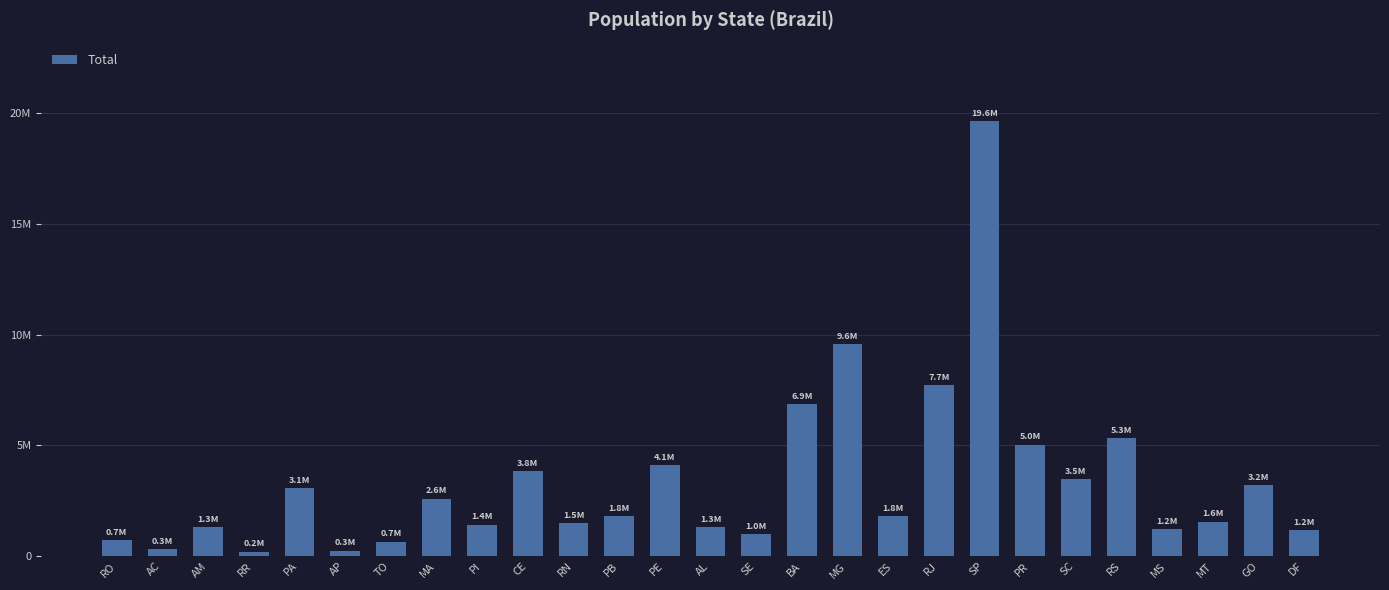

The chart shows a value of 3056893 at PA. True or false?

True